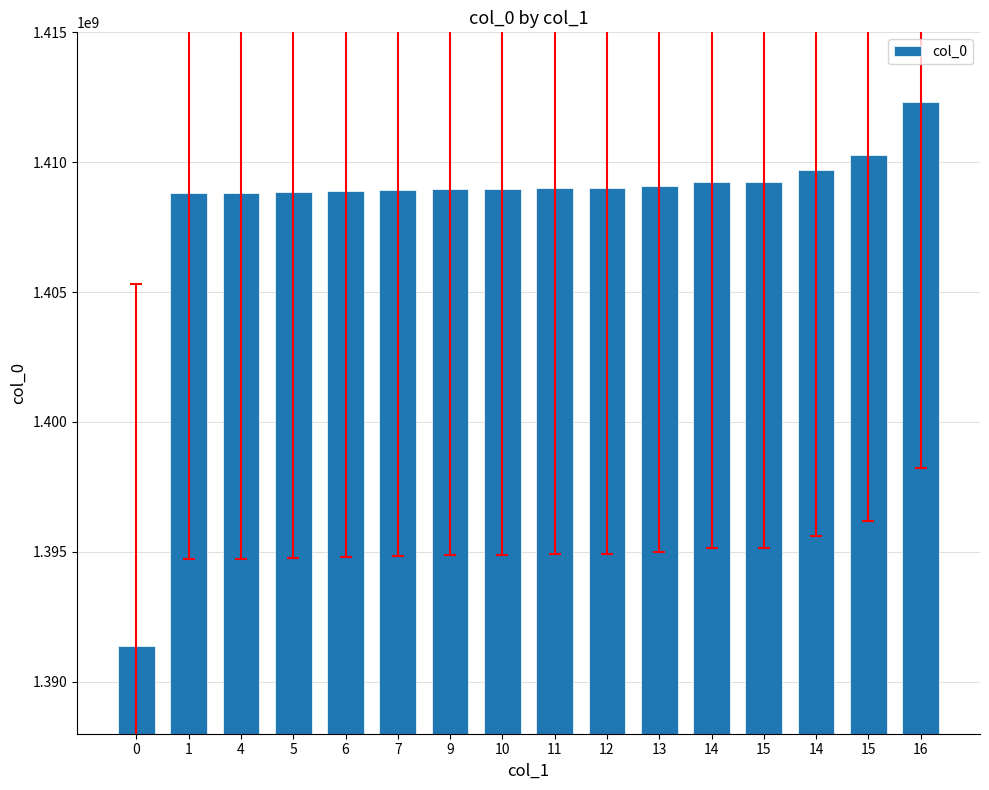

What is the label of the 8th bar from the left?

10